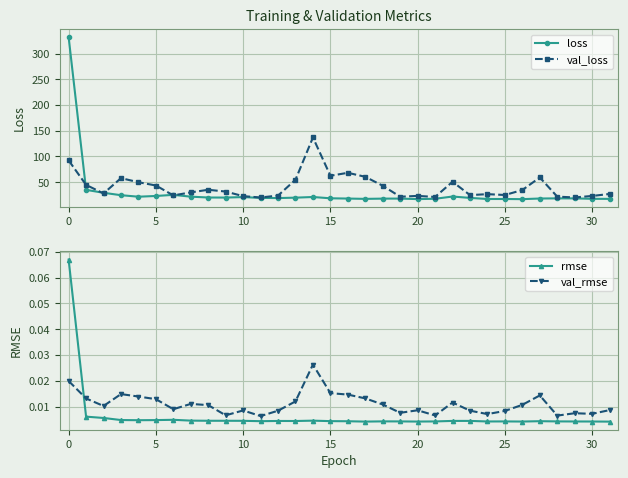

What is the greatest value displayed?

332.0